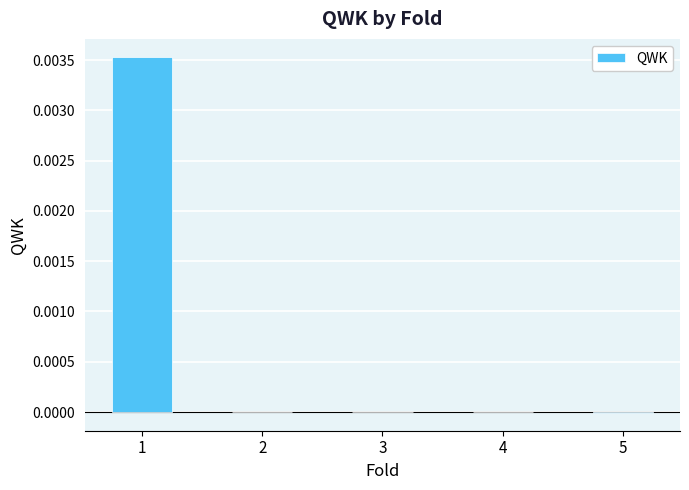

True or false: the data shows 0.0 at 1.

True